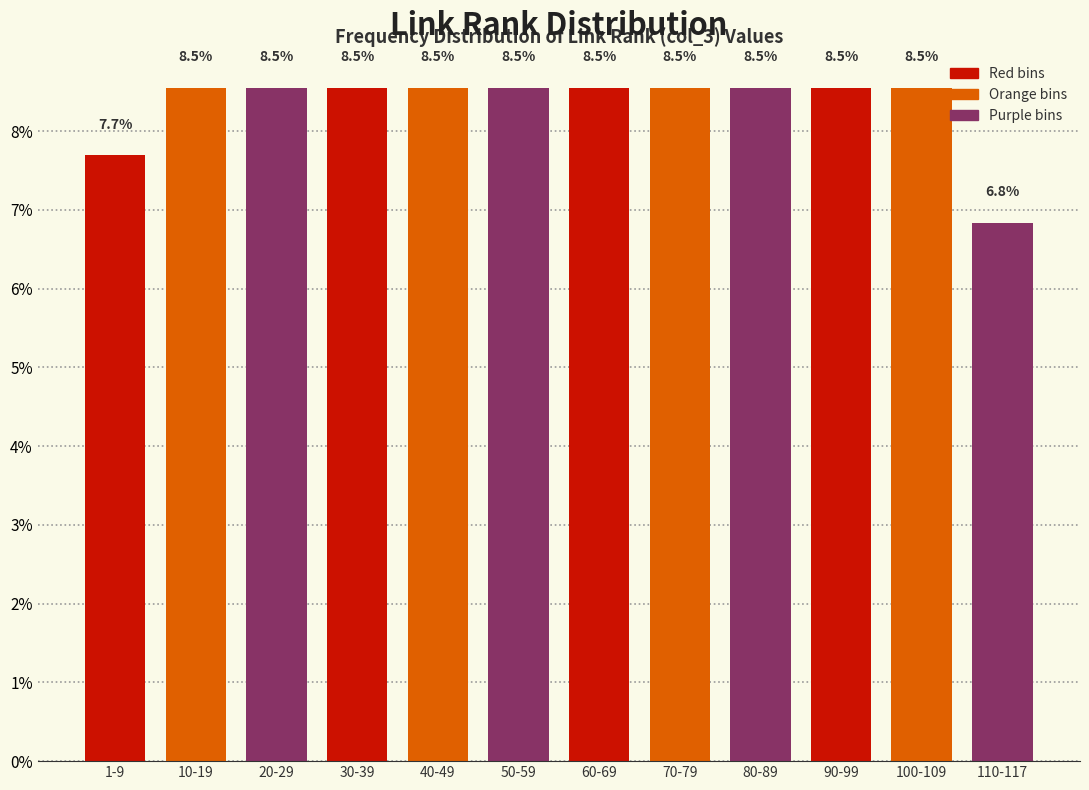

Reading left to right, transcribe all the data shown in this chart.

7.7	8.5	8.5	8.5	8.5	8.5	8.5	8.5	8.5	8.5	8.5	6.8